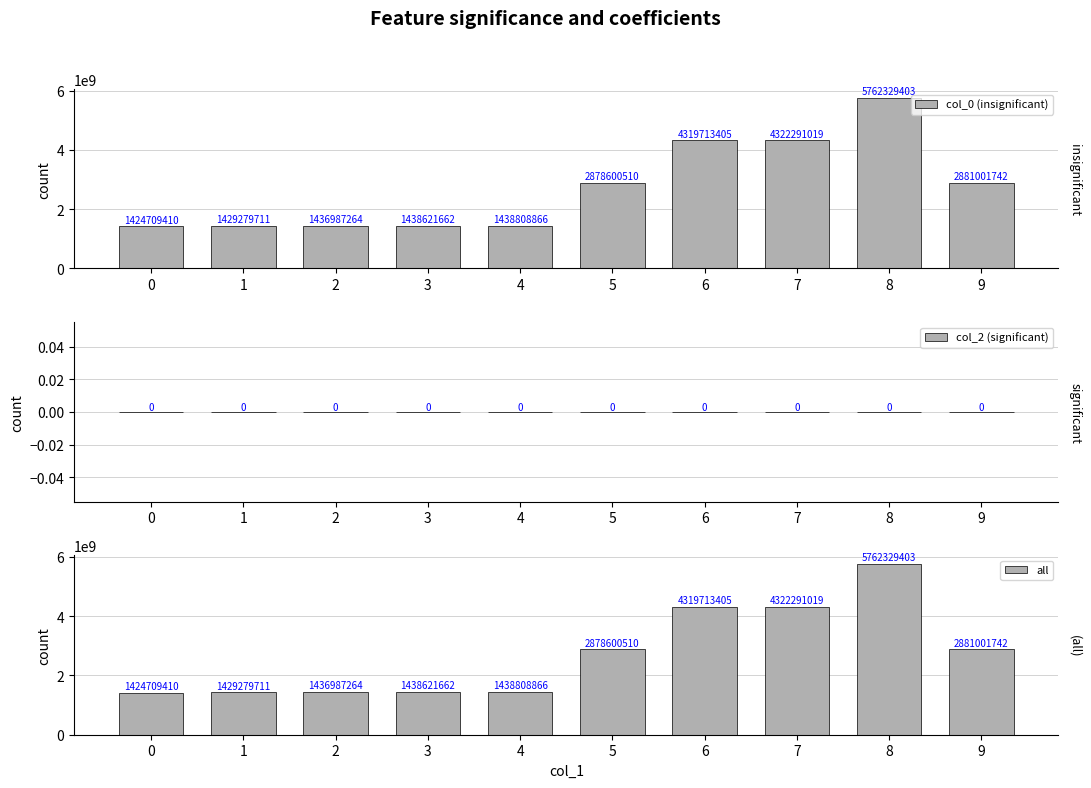

What are all the series names shown in the legend?

col_0 (insignificant), col_2 (significant), all